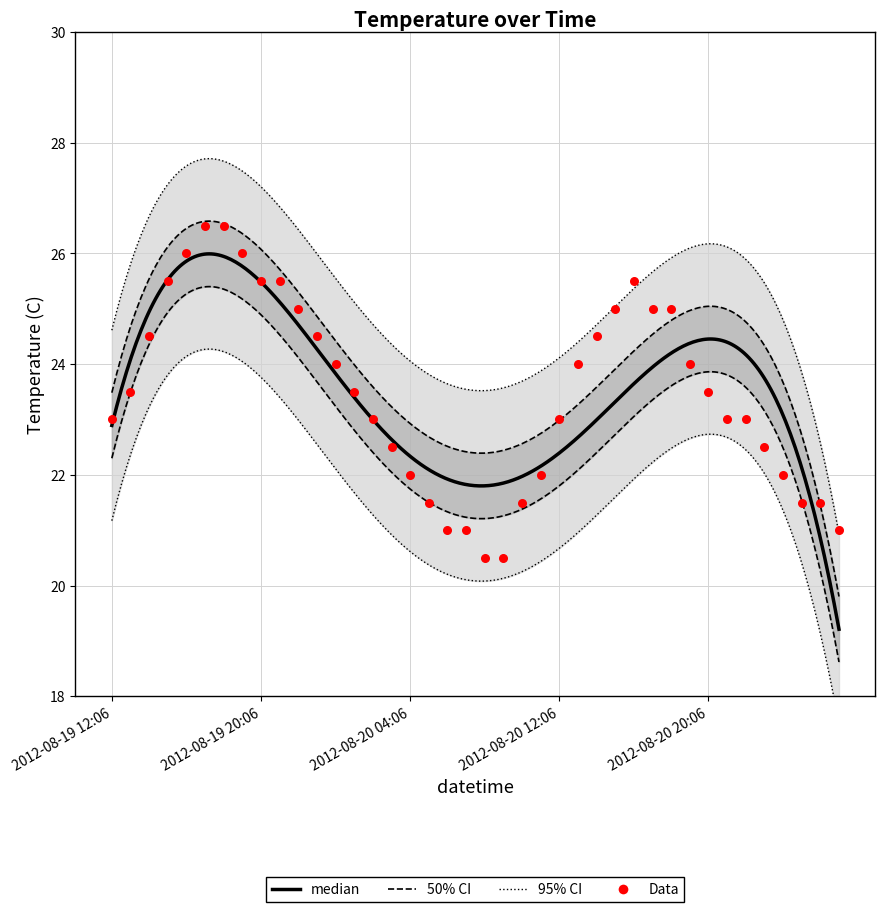

What is the change in value from 2012-08-19 16:06 to 2012-08-20 06:06?

-5.0